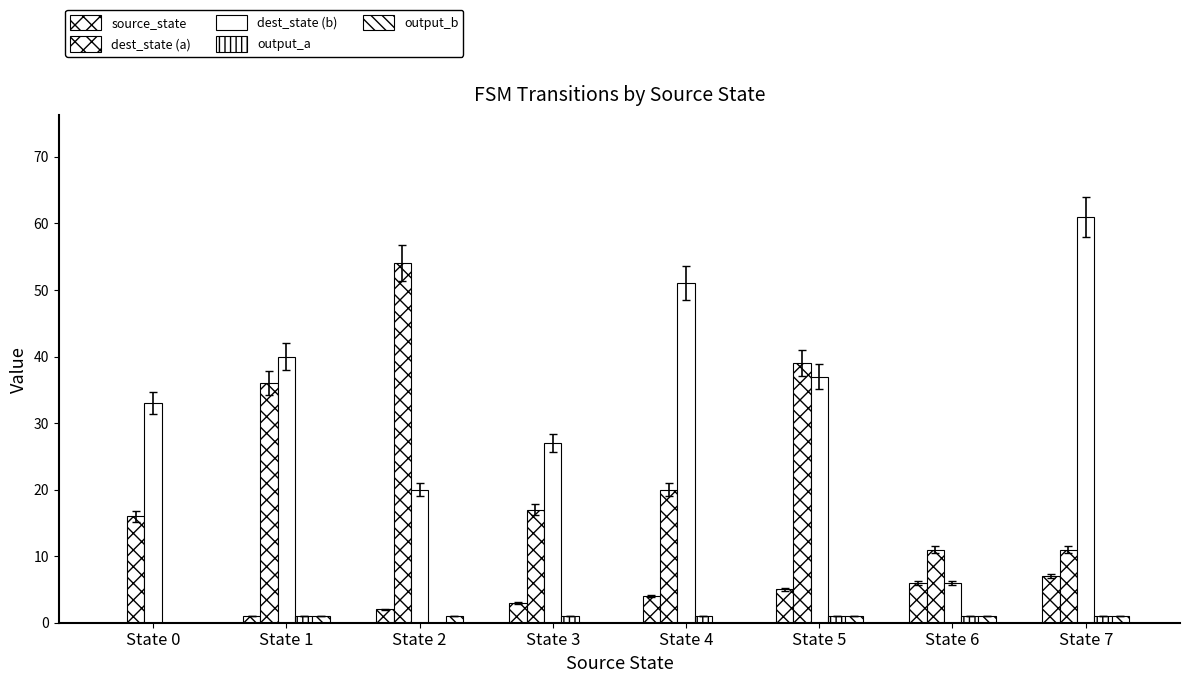

Count the number of data series in this chart.

5